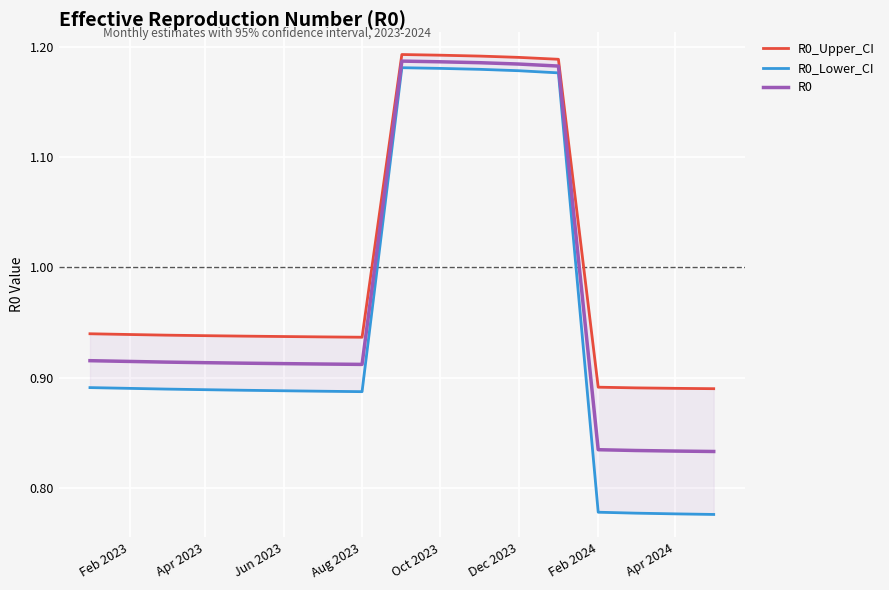

How many interior local valleys does the R0 series have?

1